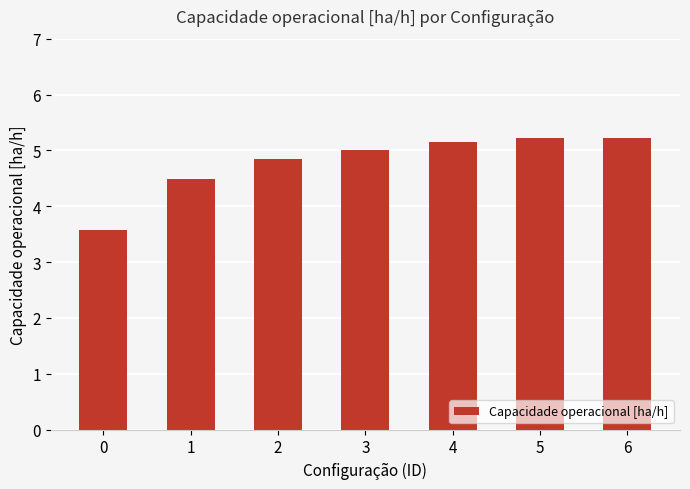

What is the sum of all values?

33.5